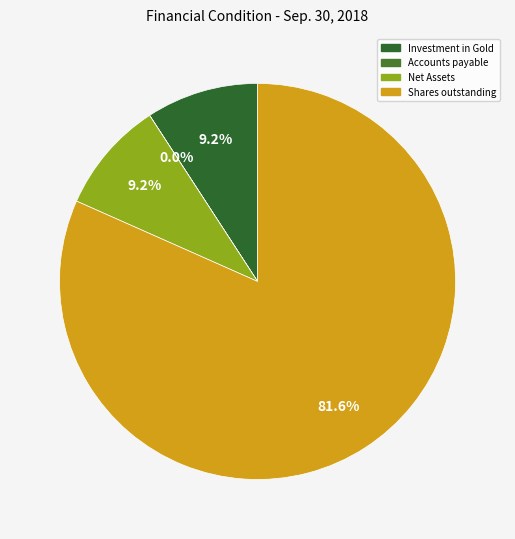

Does any single category account for the majority?

Yes